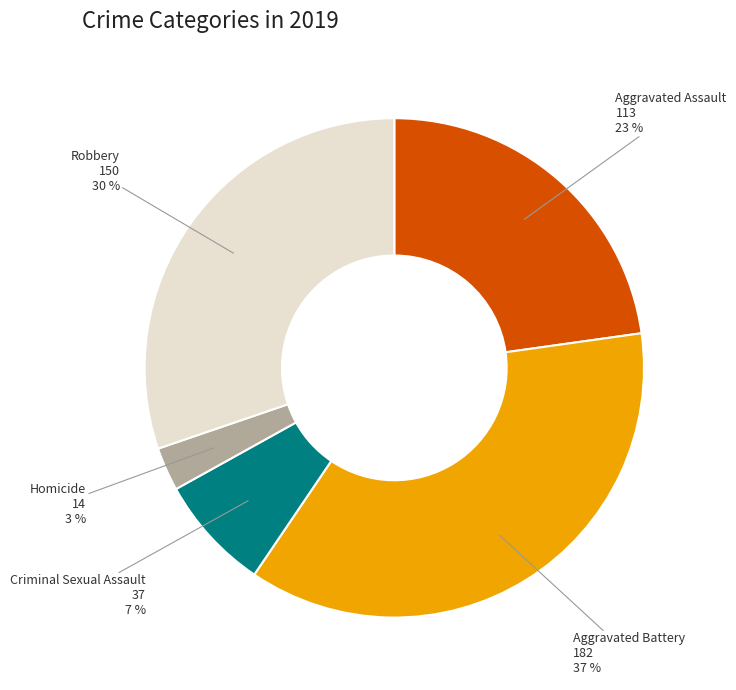

To the nearest percent, what percentage of the pie is Aggravated Battery?

37%